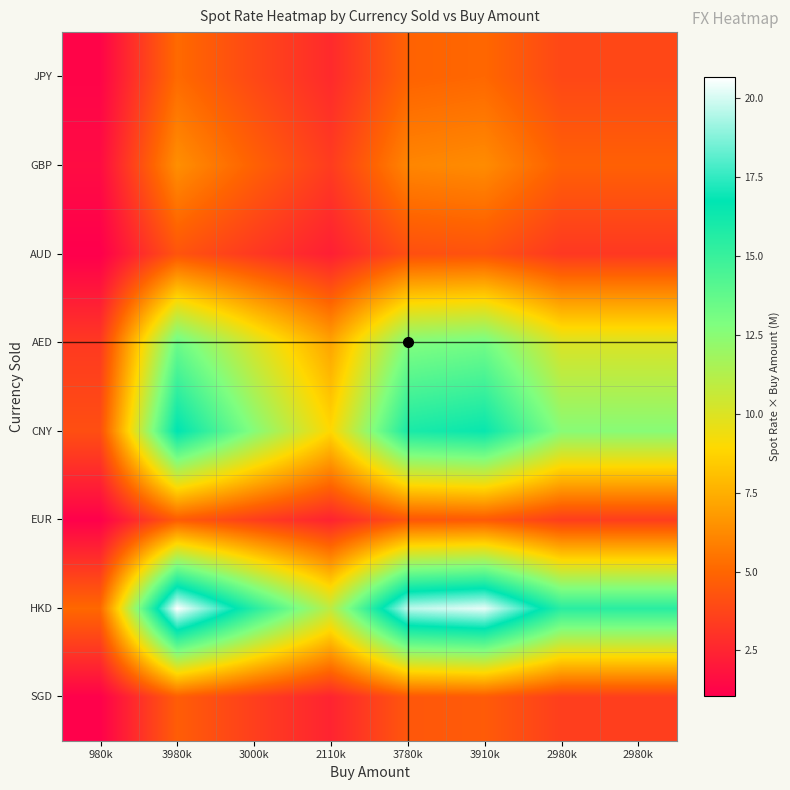

Reading right to left, what are all the values shown in this chart?

SGD: 2980k=3.5	2980k=3.5	3910k=4.6	3780k=4.4	2110k=2.5	3000k=3.5	3980k=4.7	980k=1.2
HKD: 2980k=15.5	2980k=15.5	3910k=20.3	3780k=19.6	2110k=11.0	3000k=15.6	3980k=20.7	980k=5.1
EUR: 2980k=3.5	2980k=3.5	3910k=4.5	3780k=4.4	2110k=2.4	3000k=3.5	3980k=4.6	980k=1.1
CNY: 2980k=12.5	2980k=12.5	3910k=16.5	3780k=15.9	2110k=8.9	3000k=12.6	3980k=16.8	980k=4.1
AED: 2980k=10.0	2980k=10.0	3910k=13.2	3780k=12.7	2110k=7.1	3000k=10.1	3980k=13.4	980k=3.3
AUD: 2980k=3.2	2980k=3.2	3910k=4.3	3780k=4.1	2110k=2.3	3000k=3.3	3980k=4.3	980k=1.1
GBP: 2980k=4.8	2980k=4.8	3910k=6.3	3780k=6.1	2110k=3.4	3000k=4.8	3980k=6.4	980k=1.6
JPY: 2980k=3.8	2980k=3.8	3910k=5.0	3780k=4.9	2110k=2.7	3000k=3.9	3980k=5.1	980k=1.3